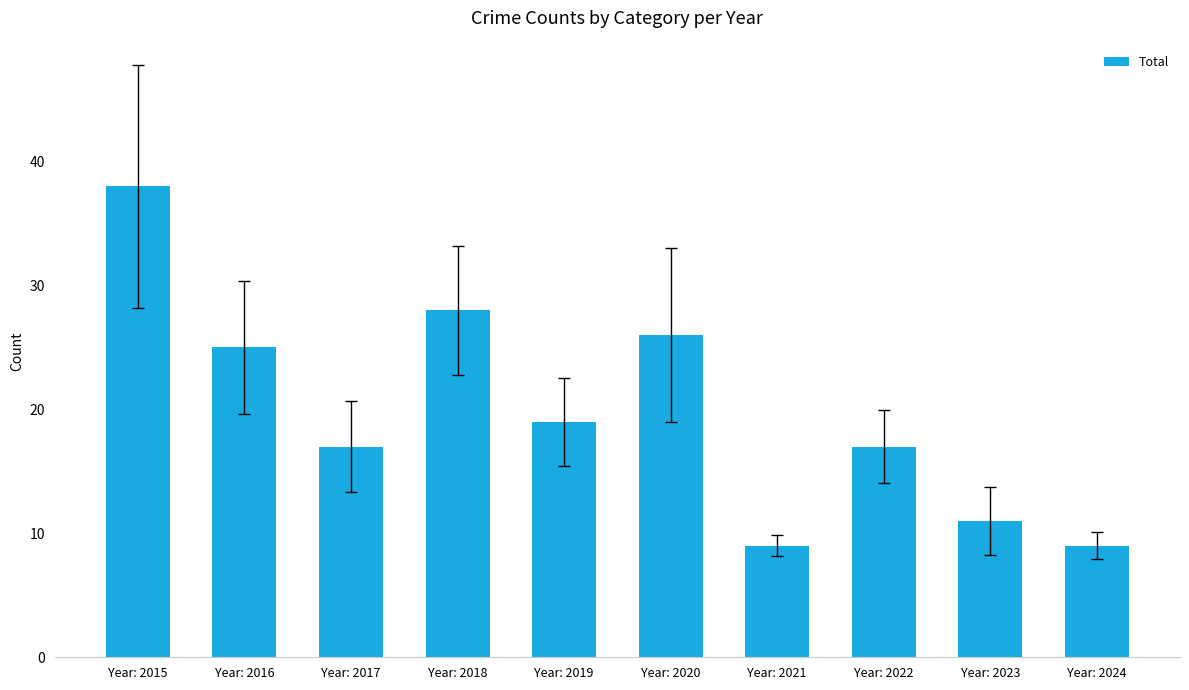

Reading left to right, what are all the values shown in this chart?

38	25	17	28	19	26	9	17	11	9